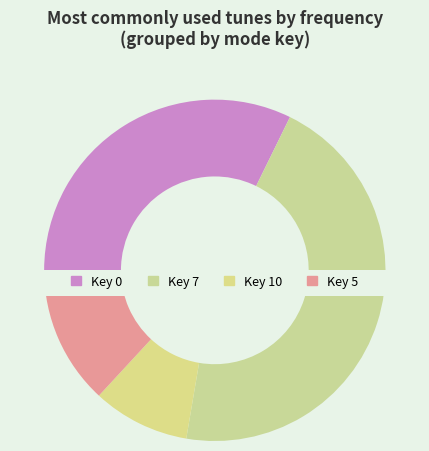

Combined, do Whiskey Before Breakfast (4) and Peerie Hoose Ahint Da Burn (4) account for over 50%?

No